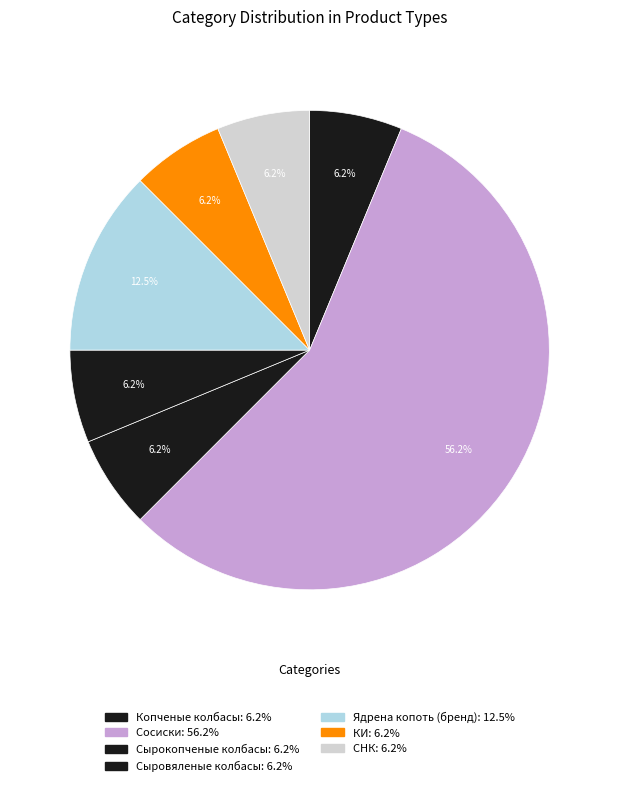

Which category accounts for the majority?

Сосиски